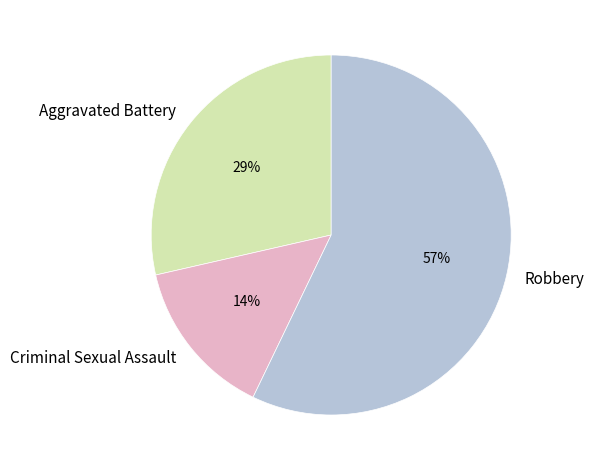

Is Robbery the majority of the pie?

Yes